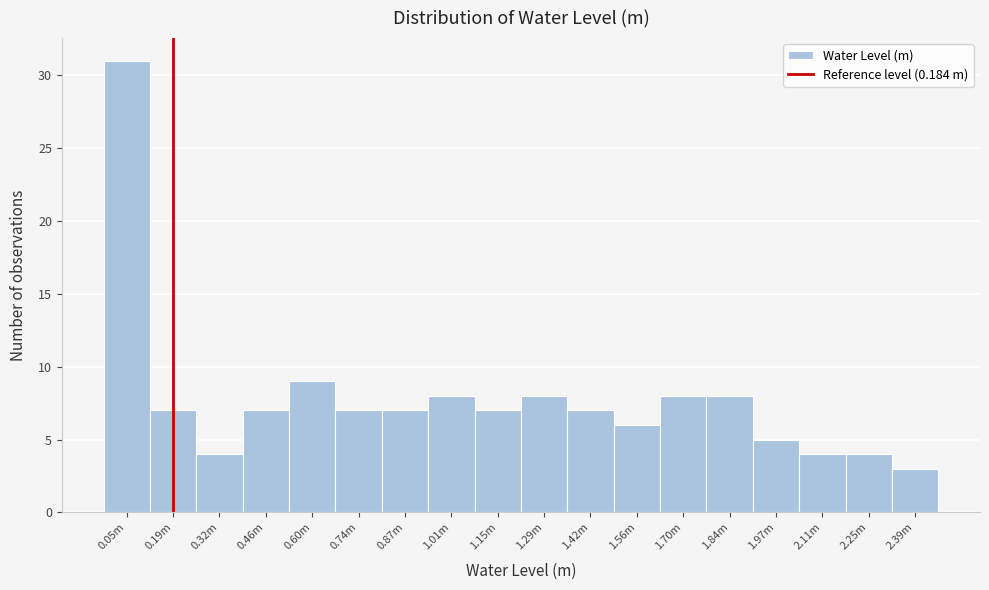

Reading left to right, what are all the values shown in this chart?

31	7	4	7	9	7	7	8	7	8	7	6	8	8	5	4	4	3